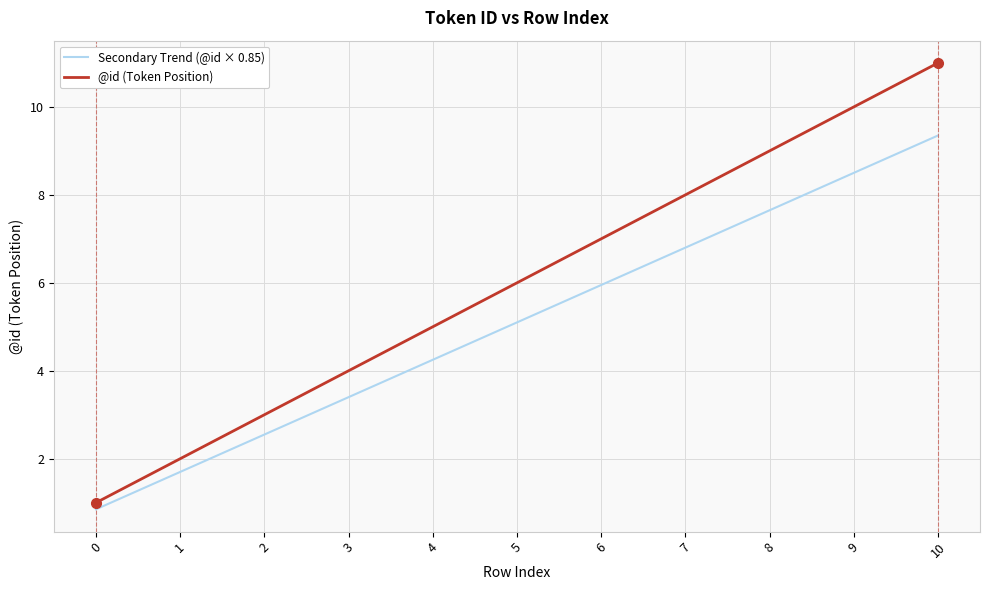

Rank the series by their maximum value, from highest to lowest.

@id (Token Position), Secondary Trend (@id × 0.85)